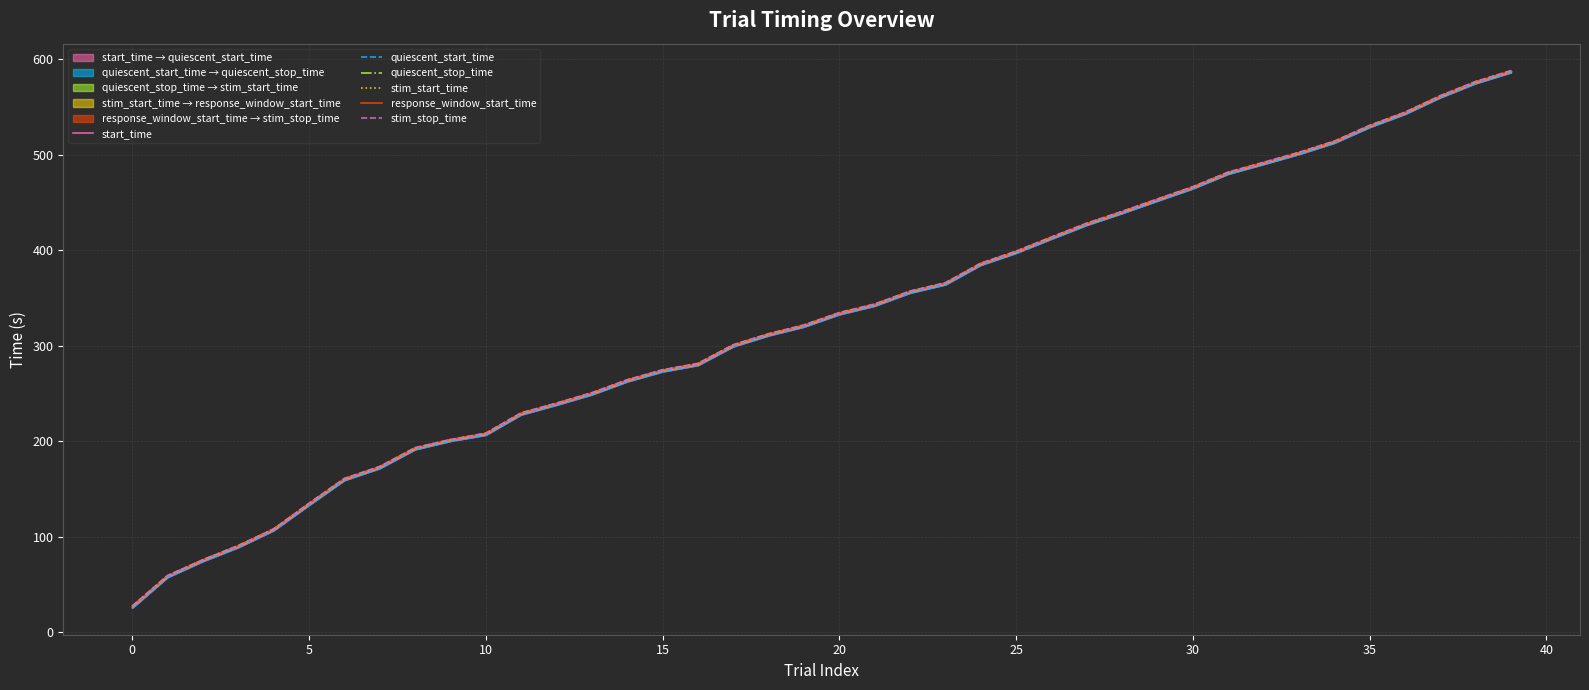

Rank the series at 29 from highest to lowest value.

stim_stop_time, response_window_start_time, quiescent_stop_time, stim_start_time, start_time, quiescent_start_time